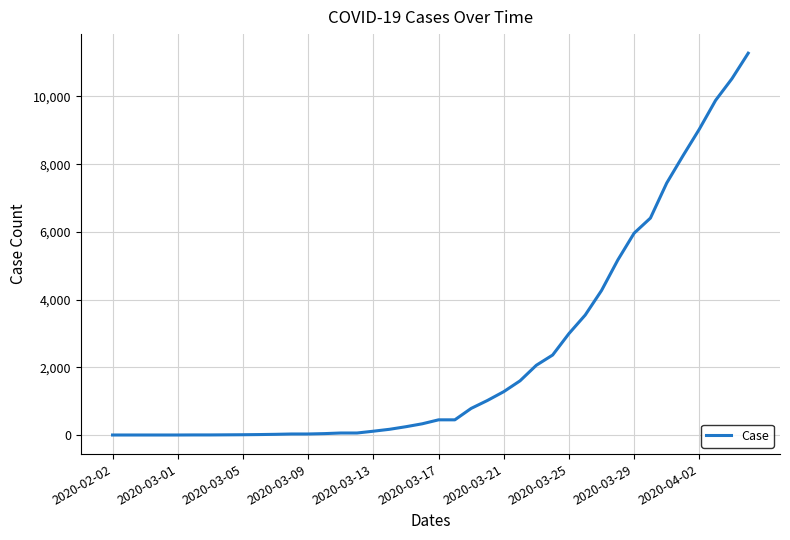

What is the difference between the maximum and minimum values?

11278